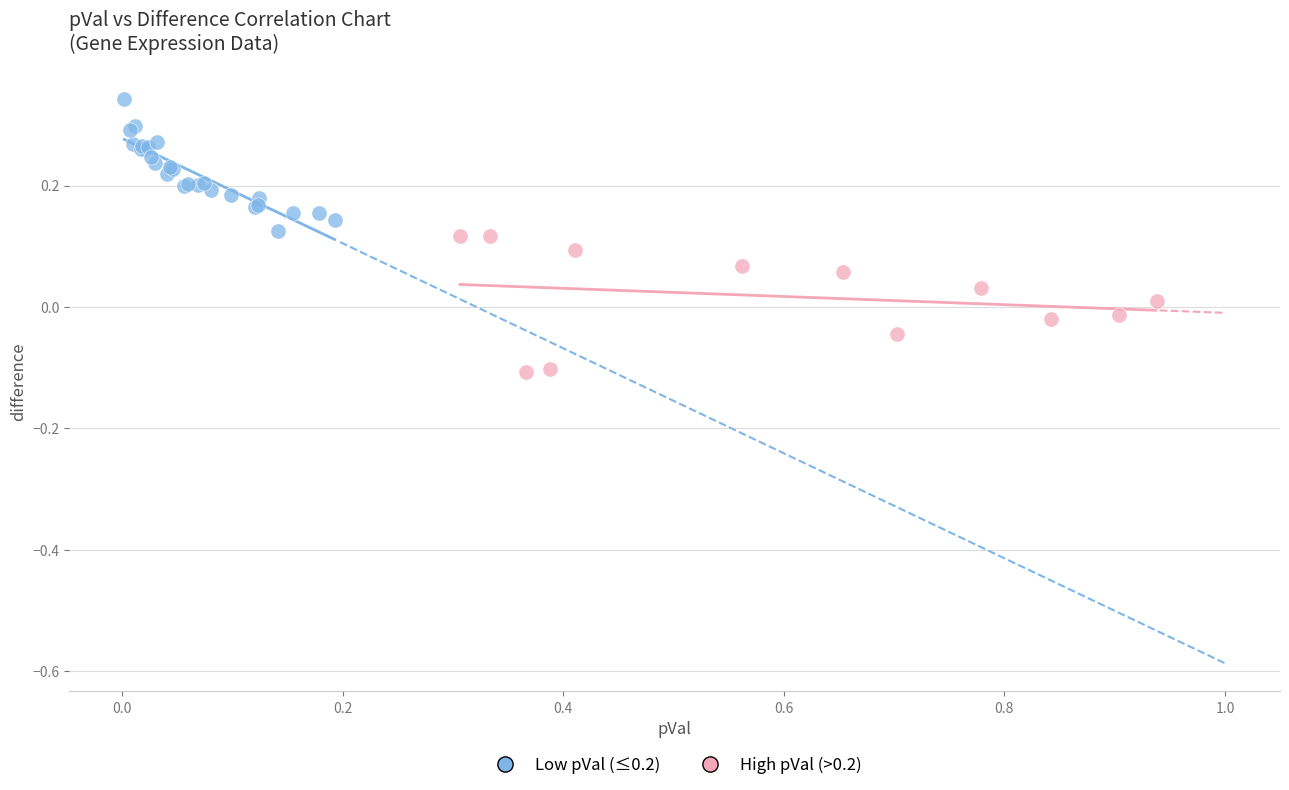

Which series reaches the minimum Y coordinate?

High pVal (>0.2)